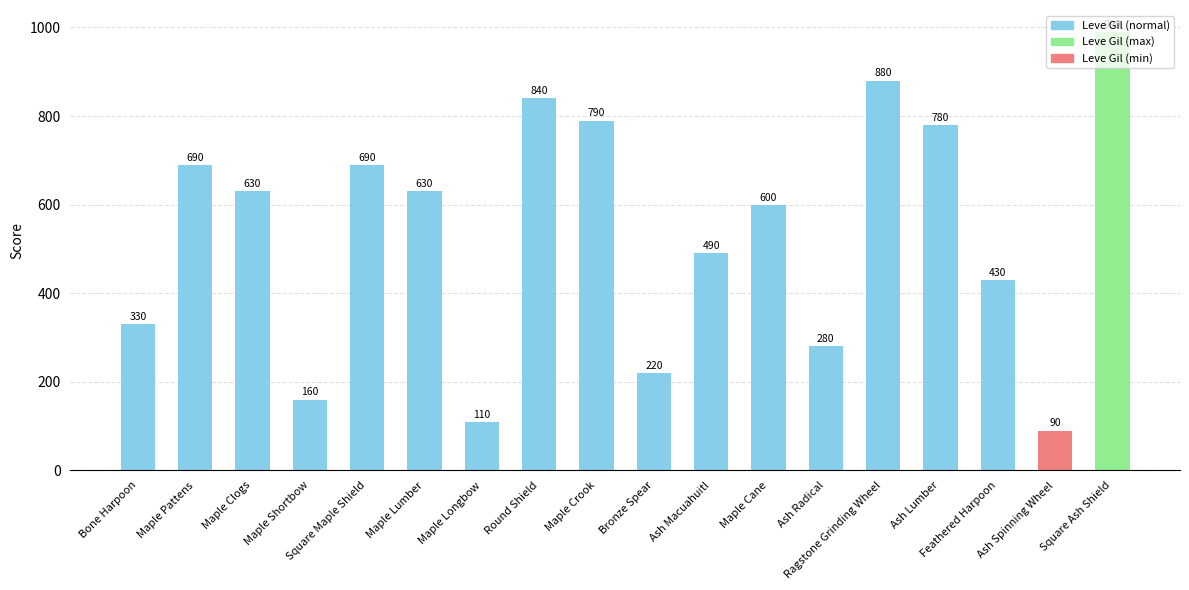

At which label is the value closest to 540?

Ash Macuahuitl